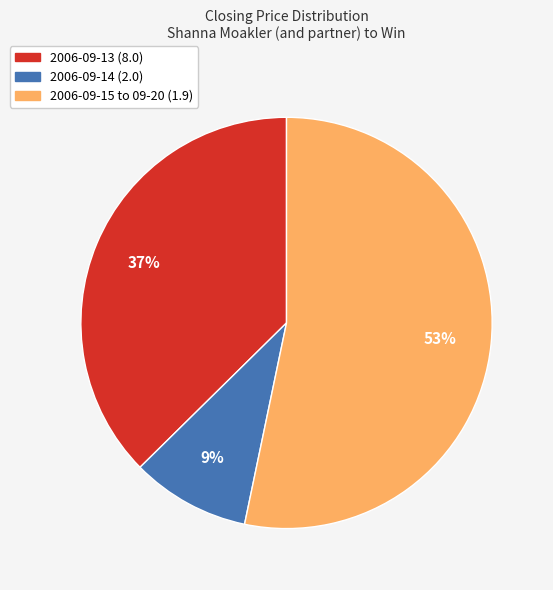

Does any single category account for the majority?

Yes